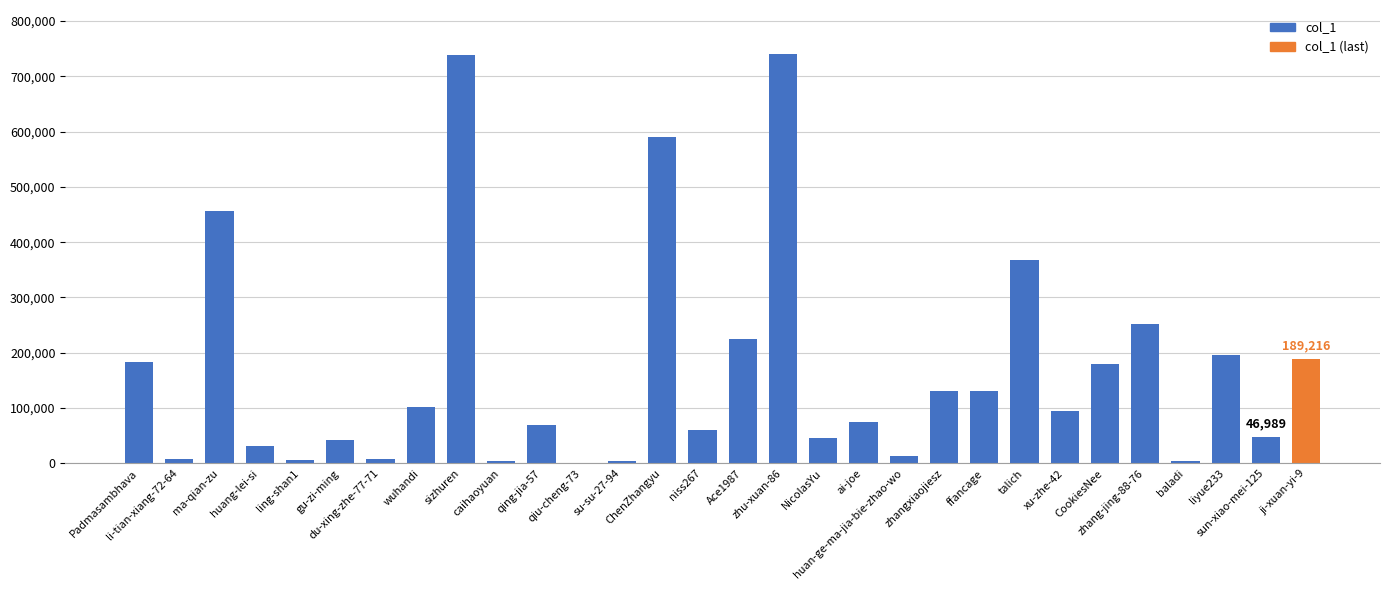

What is the sum of all values?

4993673